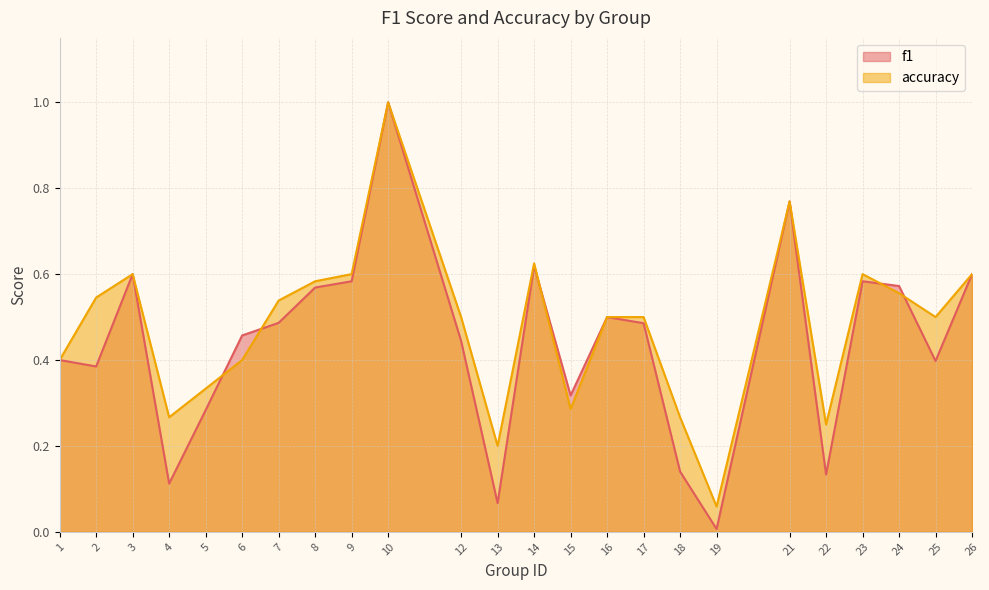

At how many categories does at least one series exceed 0?

24